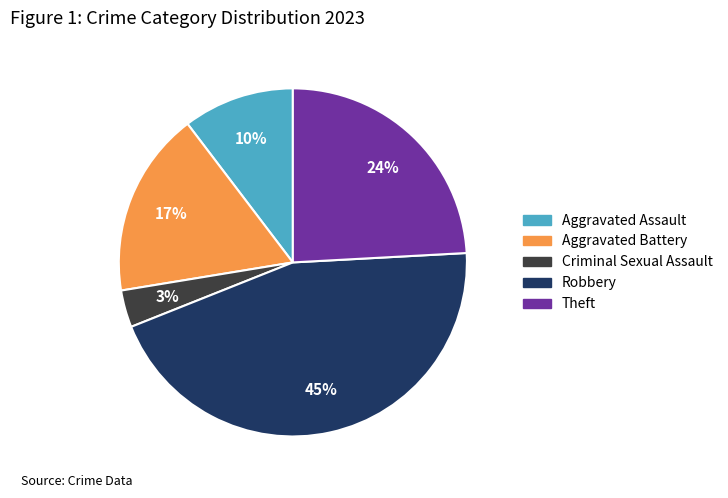

To the nearest percent, what is the average slice percentage?

20%